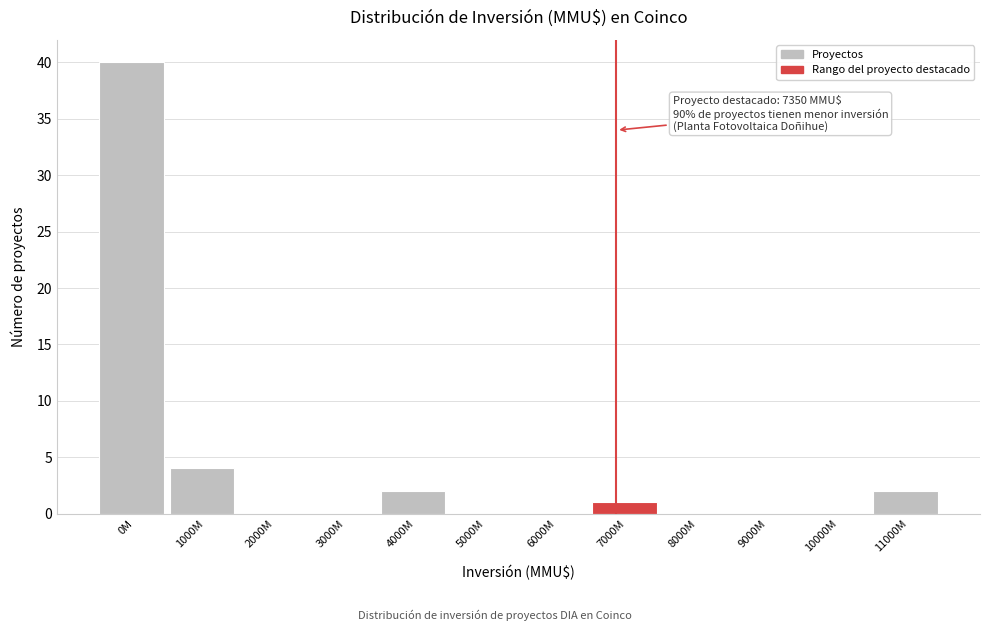

Reading right to left, transcribe all the data shown in this chart.

11000M=2	10000M=0	9000M=0	8000M=0	7000M=1	6000M=0	5000M=0	4000M=2	3000M=0	2000M=0	1000M=4	0M=40